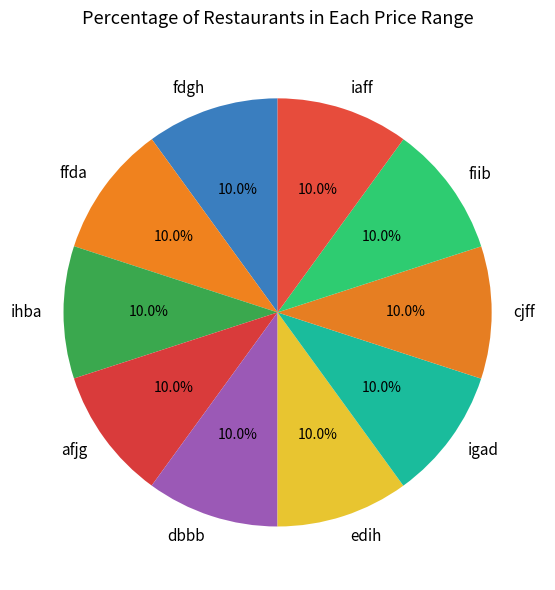

To the nearest percent, what portion does igad represent?

10%